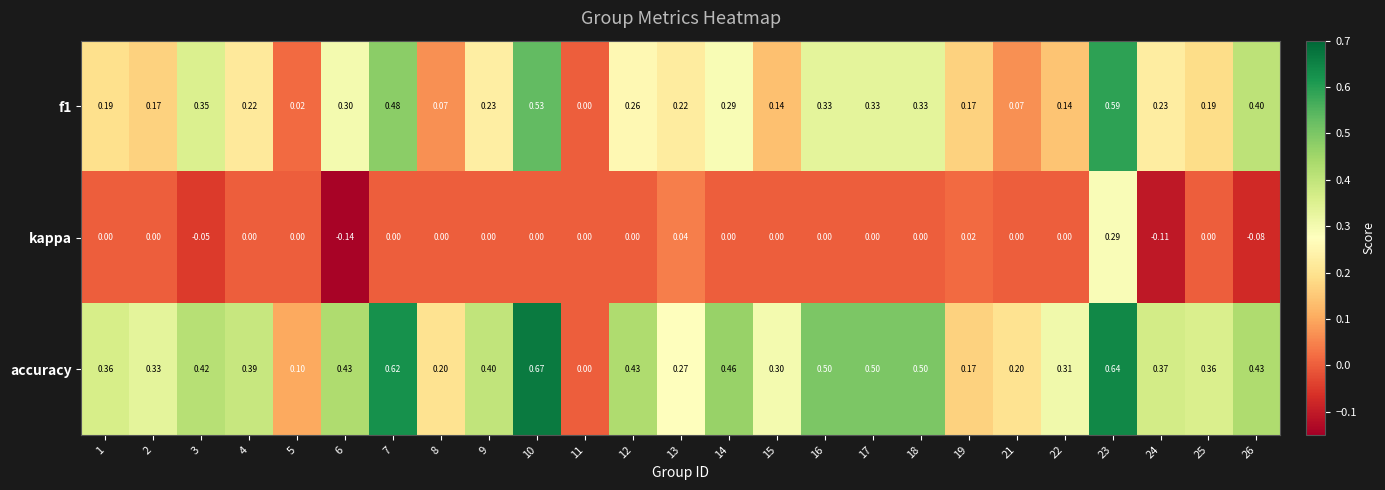

At which category is the sum across all series the highest?

23